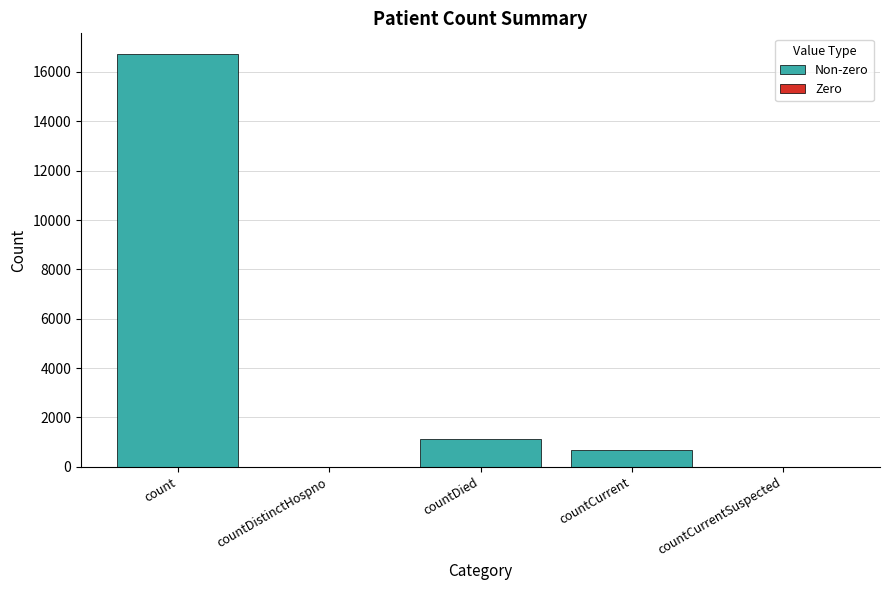

Between count and countDistinctHospno, which is larger?

count